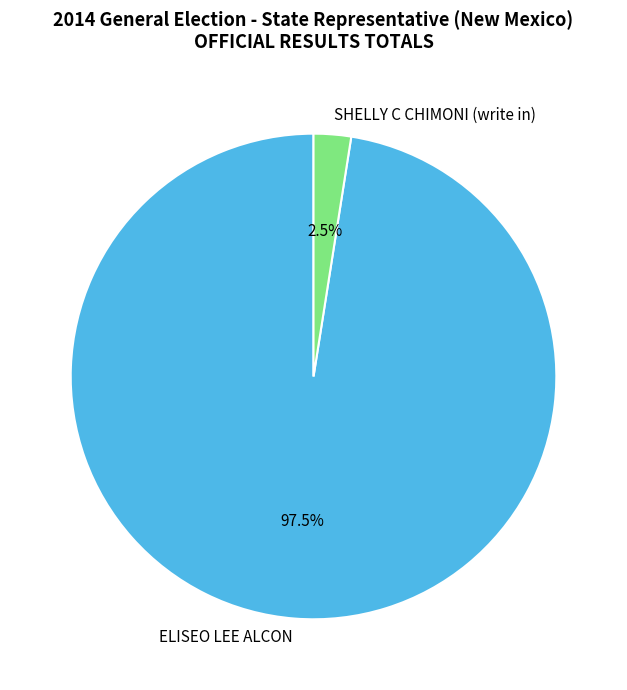

Between ELISEO LEE ALCON and SHELLY C CHIMONI (write in), which is larger?

ELISEO LEE ALCON